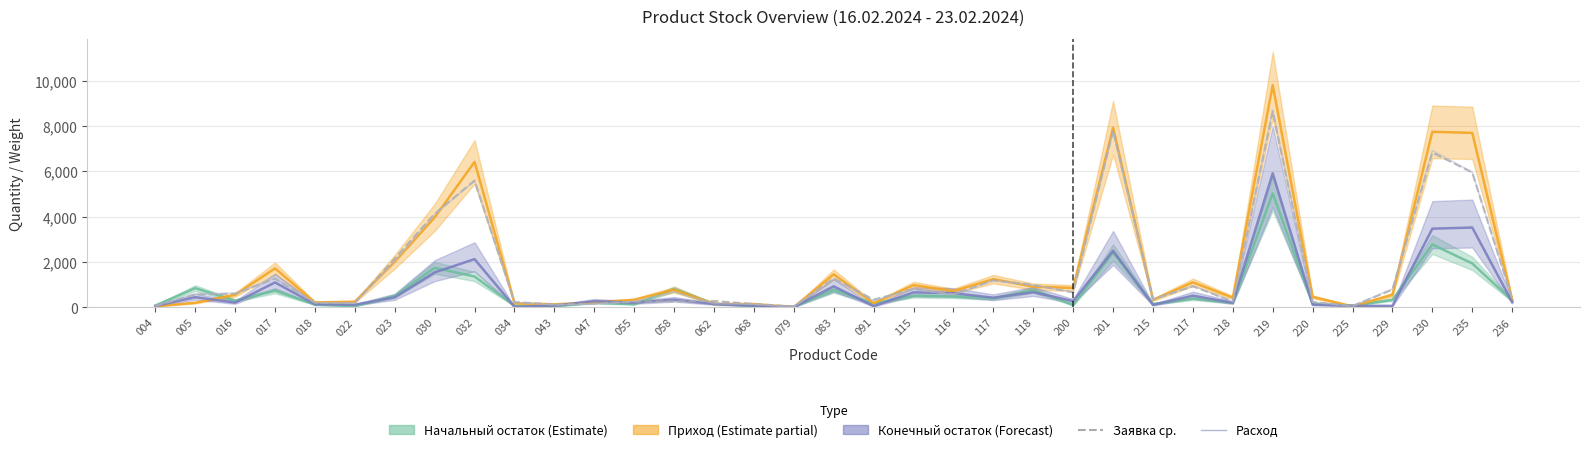

How many data points in Заявка (ср) are less than 569?

17